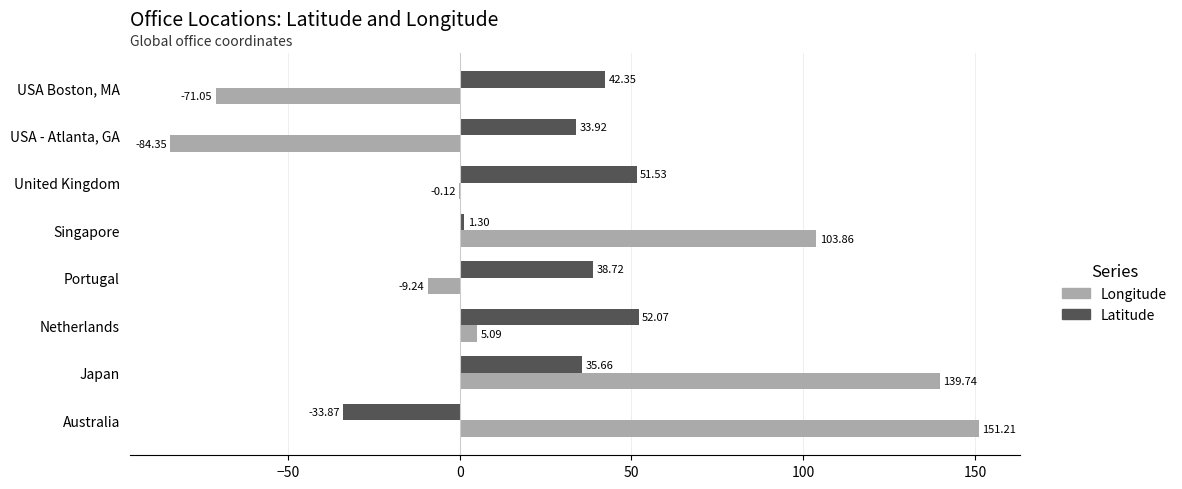

Which series has the largest total across all categories?

Longitude